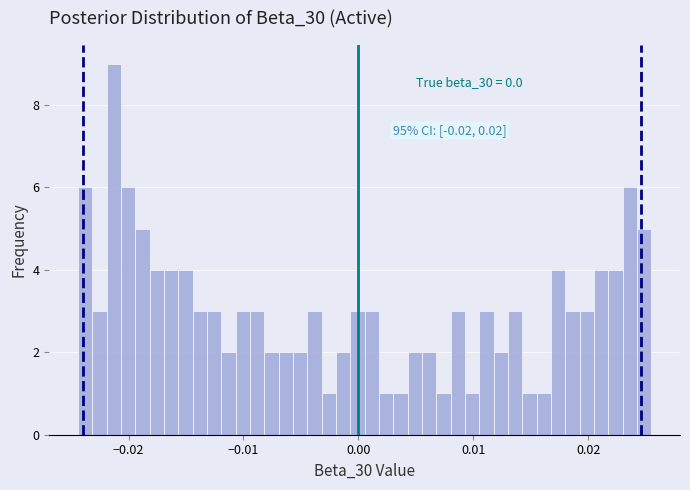

Read against the x-axis, roughly where is the centre of the tallest bar?

-0.021